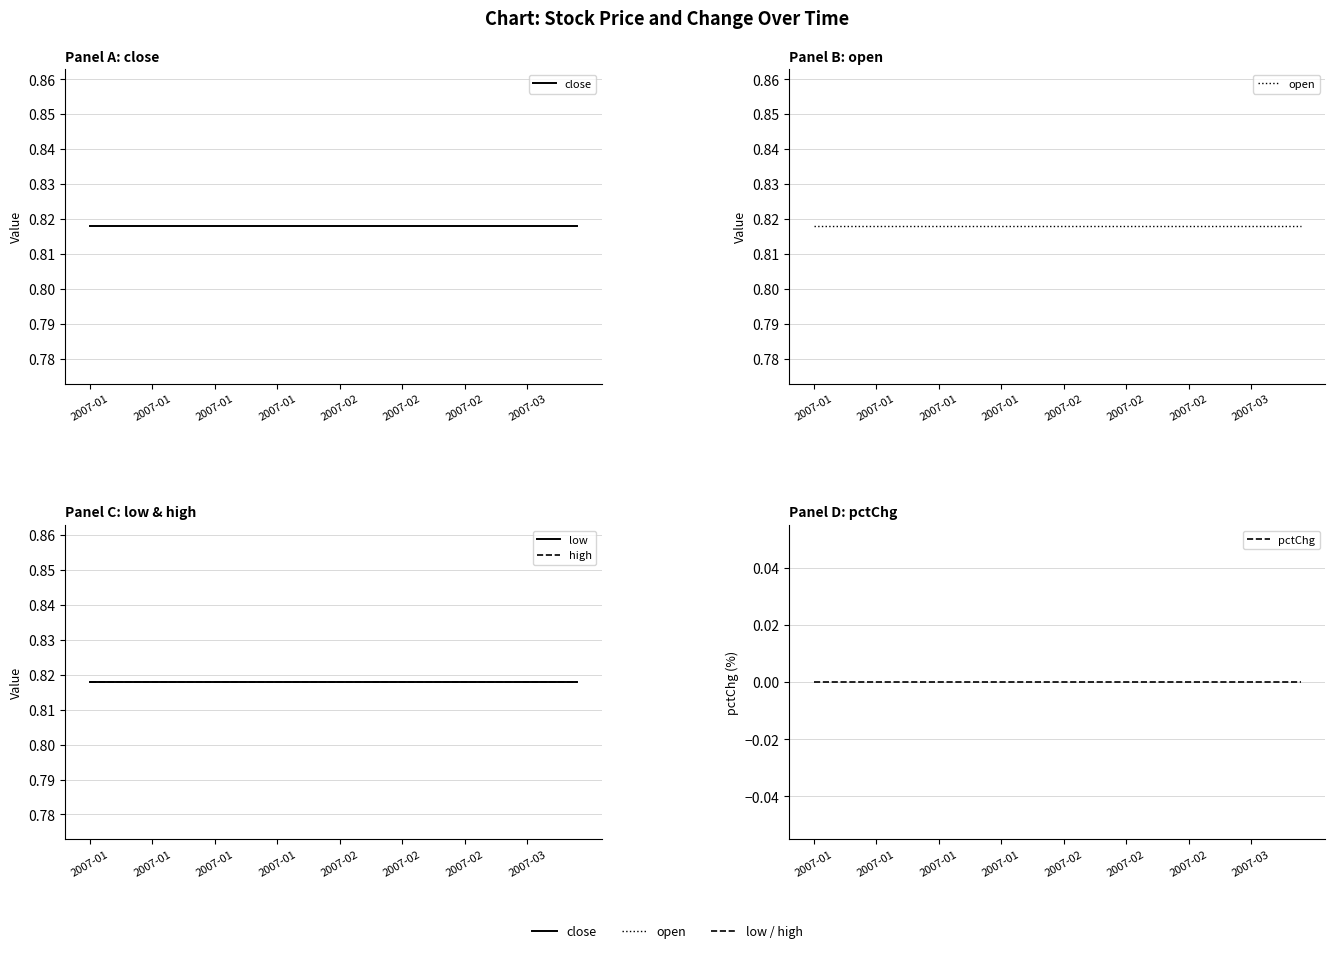

What are all the series names shown in the legend?

close, open, low, high, pctChg